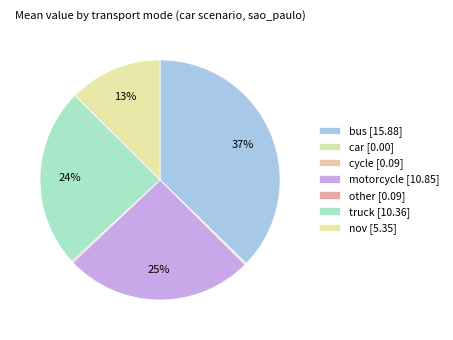

What is the largest slice in the pie chart?

bus